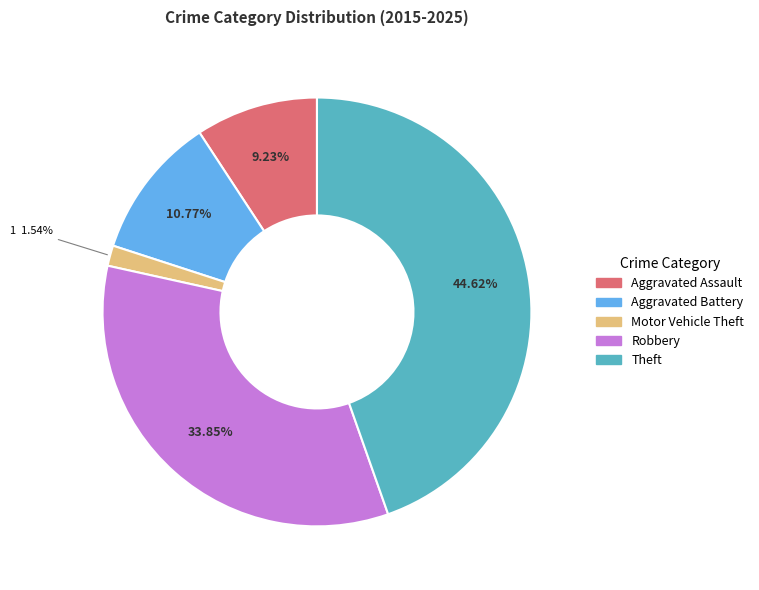

What percentage is the Theft slice, to the nearest percent?

45%